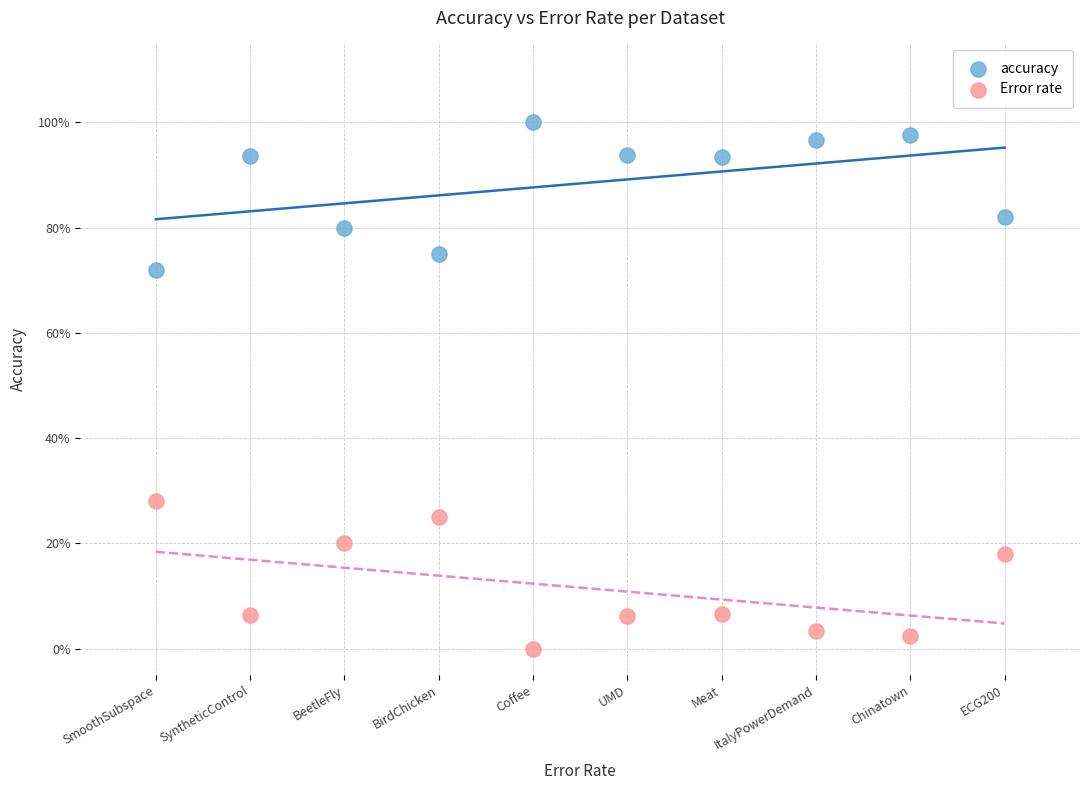

Which series reaches the minimum Y coordinate?

Error rate